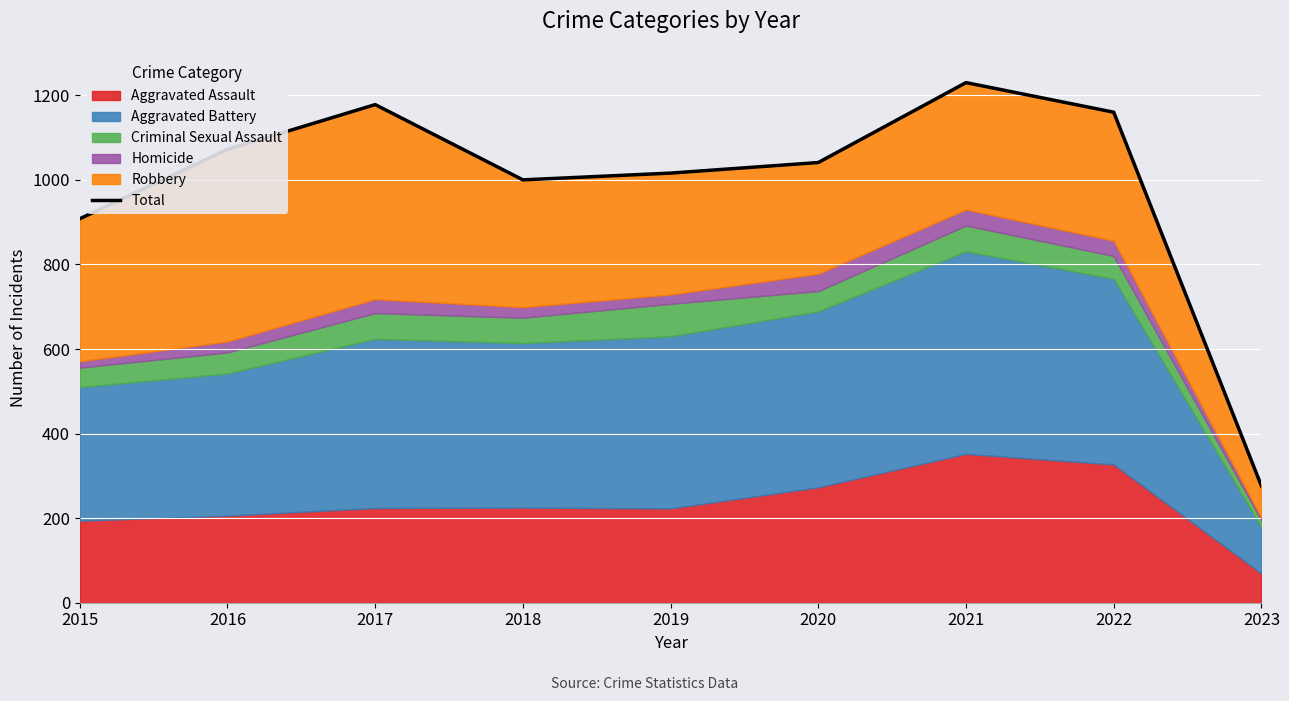

Where is the first local maximum?

2017